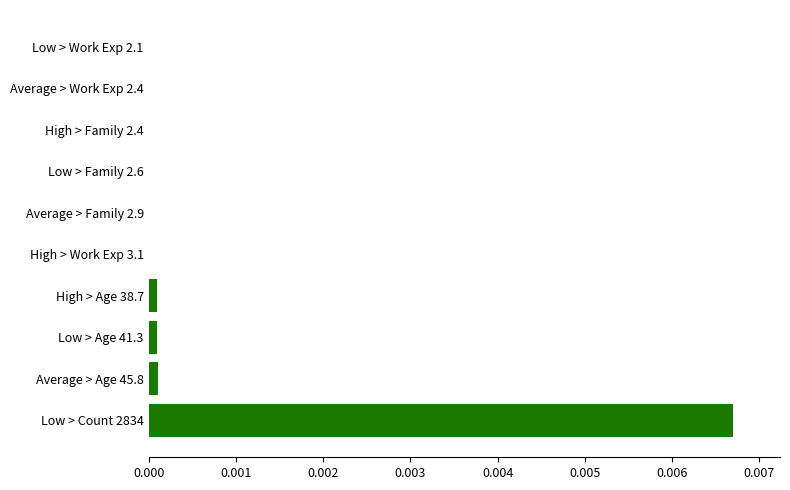

Is it true that the value at High > Age 38.7 is 0.0?

True